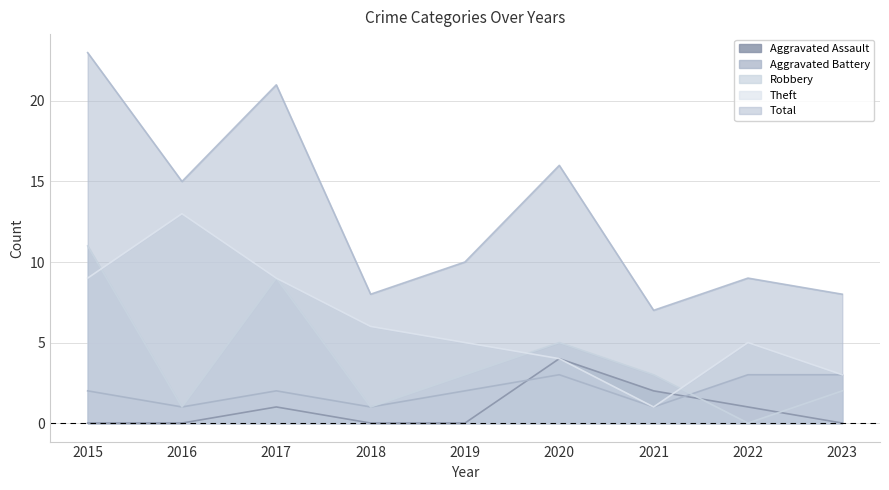

True or false: Robbery and Total intersect in this chart.

False